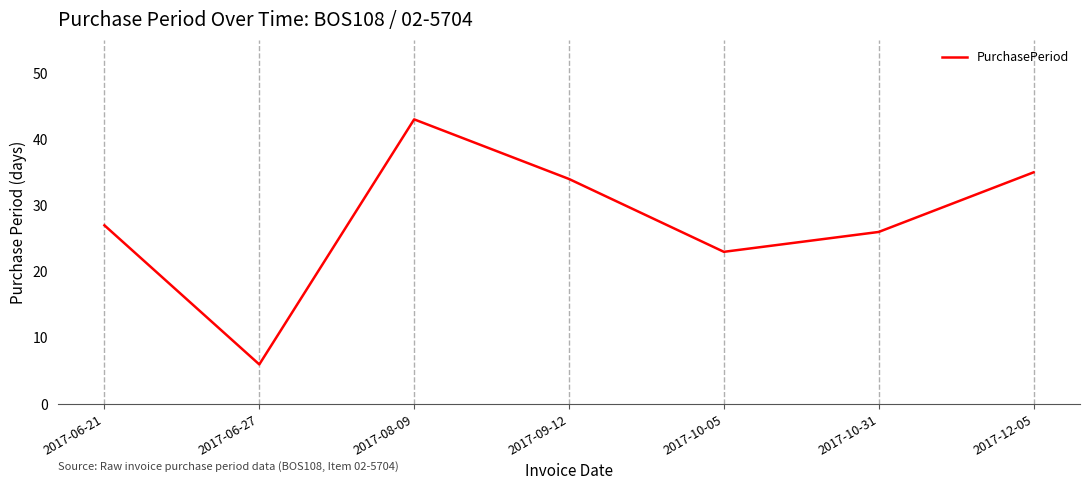

Which has a higher value, 2017-10-05 or 2017-06-21?

2017-06-21